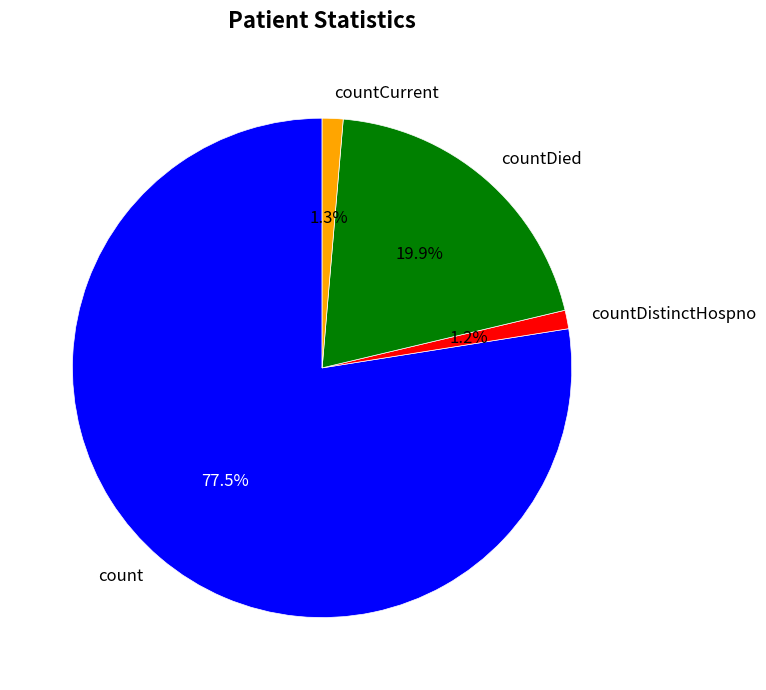

Which category has the biggest portion of the pie?

count